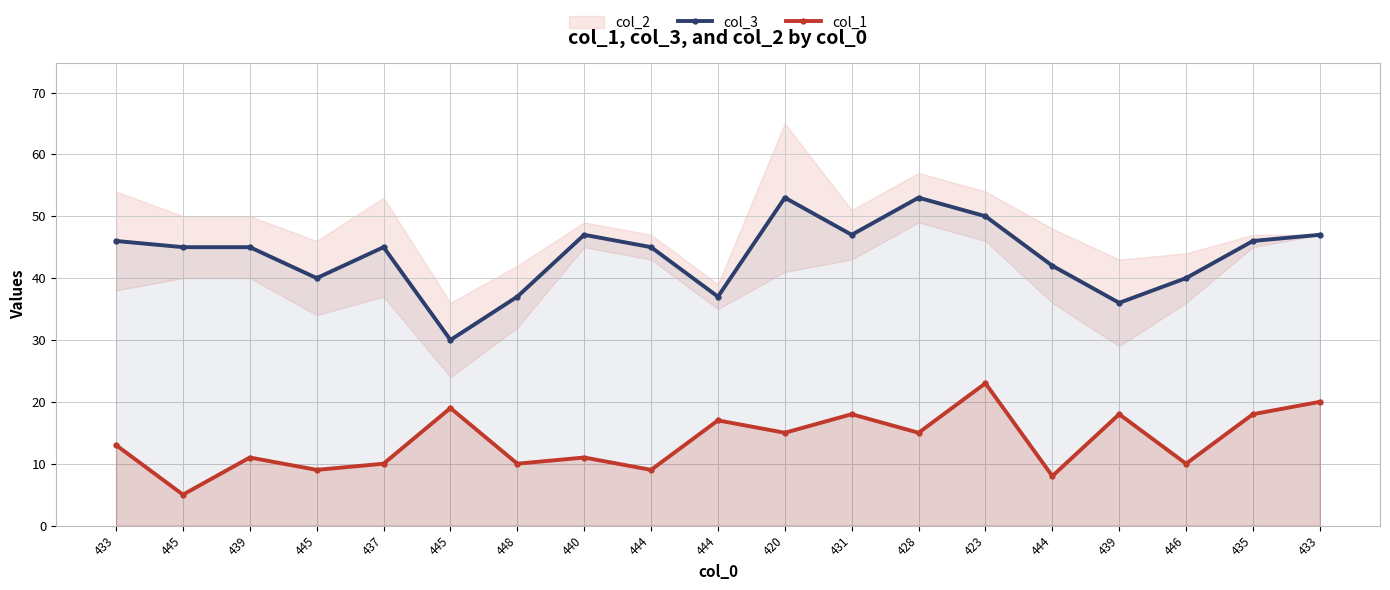

What is the difference between the highest and lowest values at 437?

35